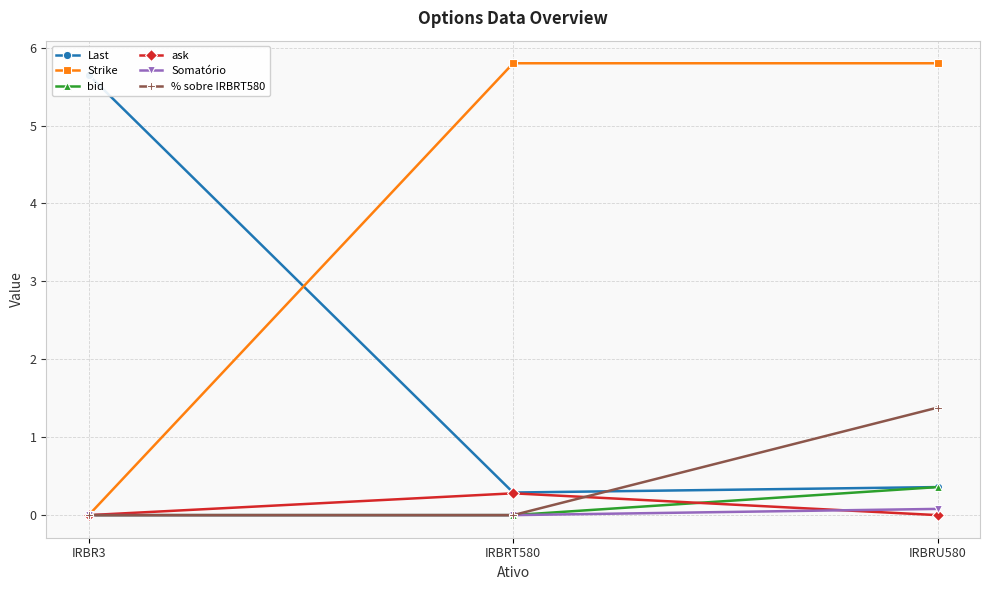

List the labels in order of Strike value, largest first.

IRBRT580, IRBRU580, IRBR3